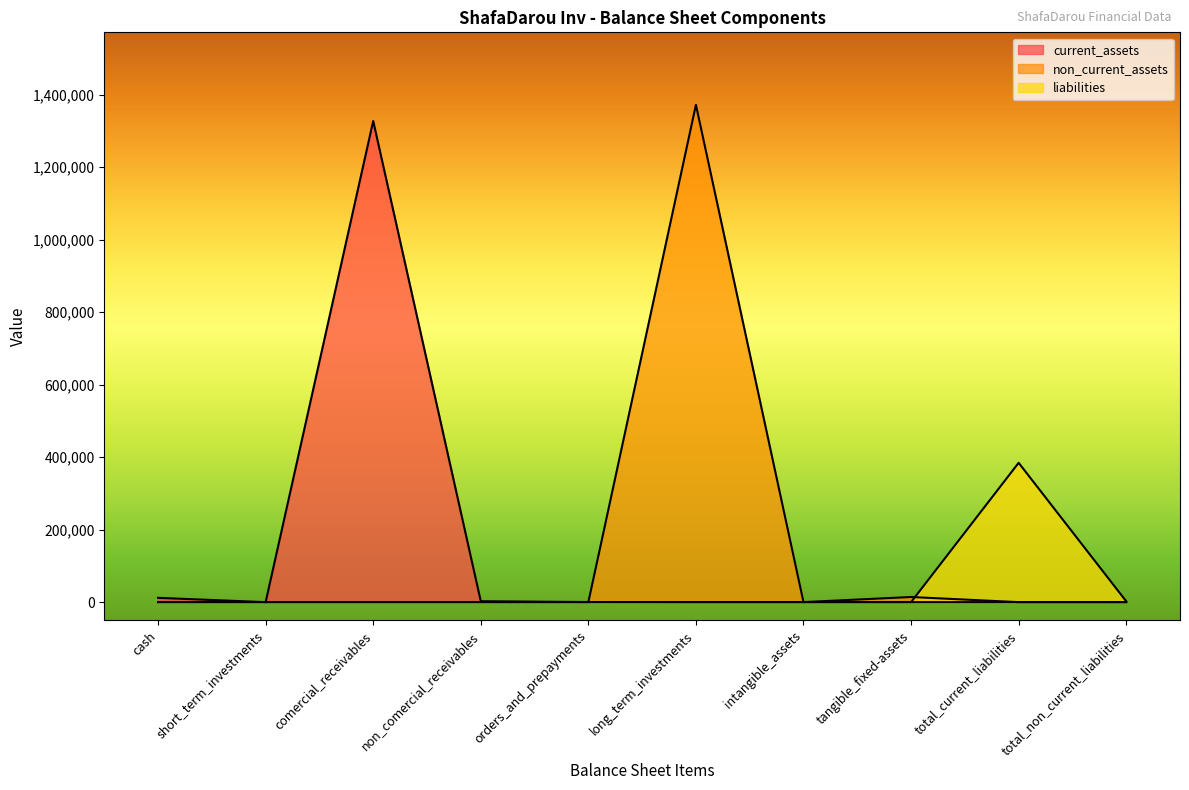

Between intangible_assets and short_term_investments, which is larger?

intangible_assets